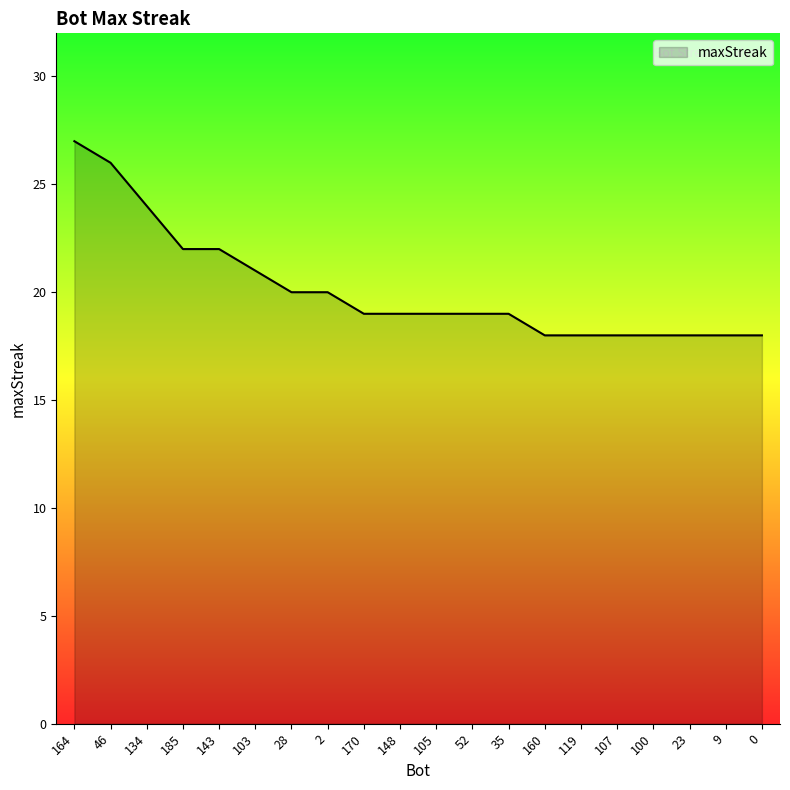

Reading right to left, what are all the values shown in this chart?

0=18	9=18	23=18	100=18	107=18	119=18	160=18	35=19	52=19	105=19	148=19	170=19	2=20	28=20	103=21	143=22	185=22	134=24	46=26	164=27